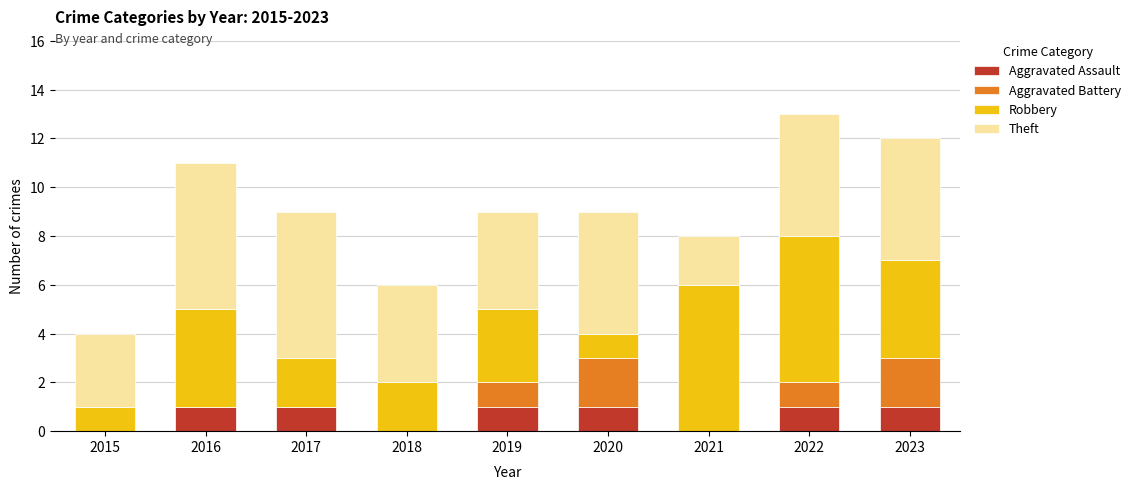

What is the total value across all series at 2021?

8